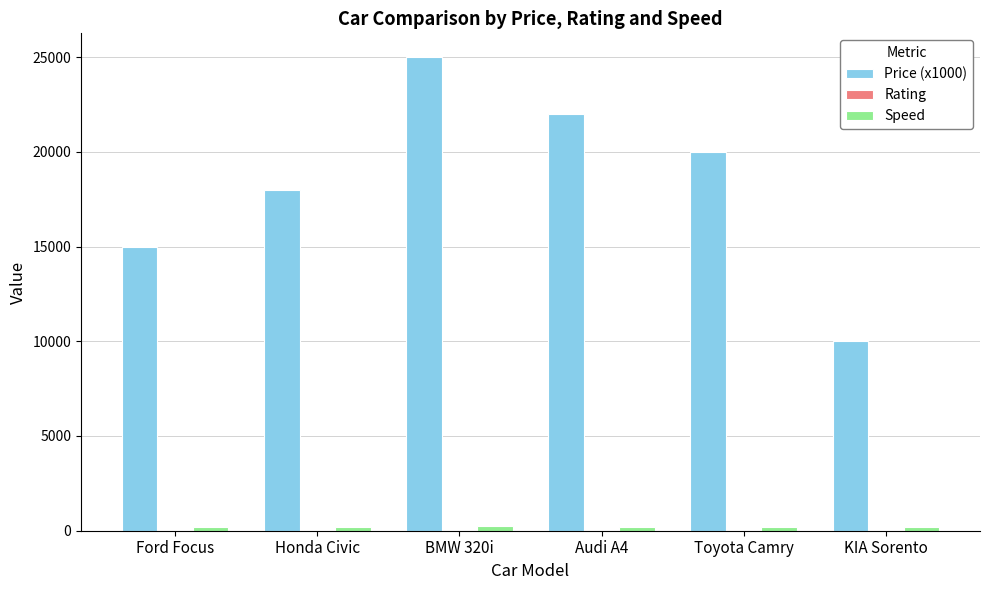

Where is Price (x1000) nearest to the value 17500?

Honda Civic